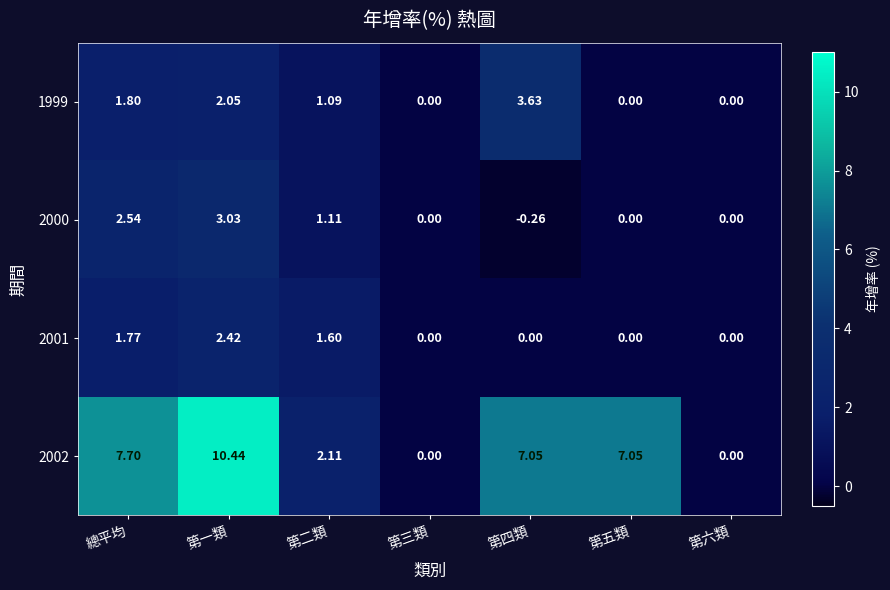

Which category has the lowest value across all series?

第四類